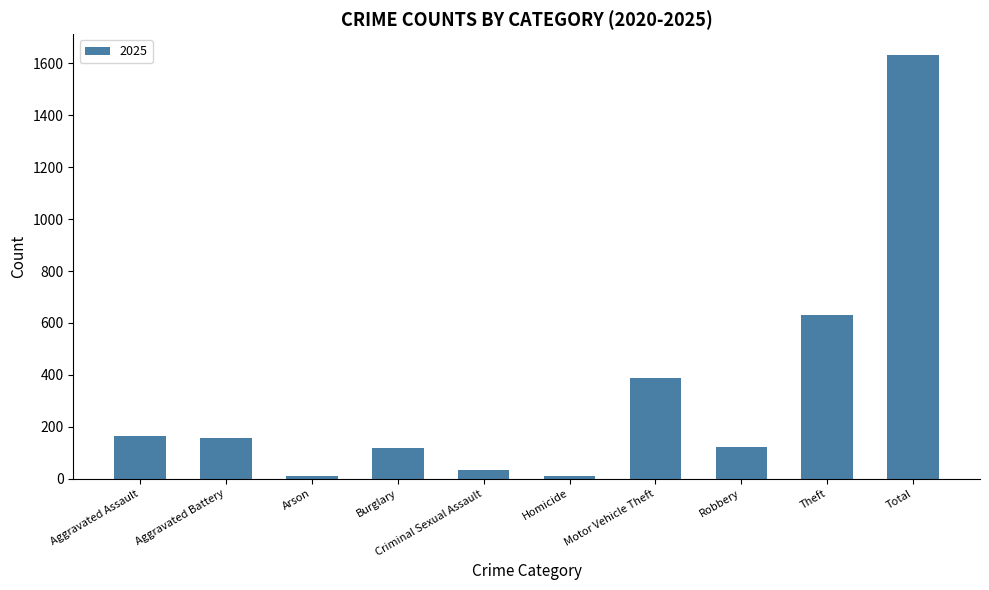

What is the label of the 1st bar from the left?

Aggravated Assault